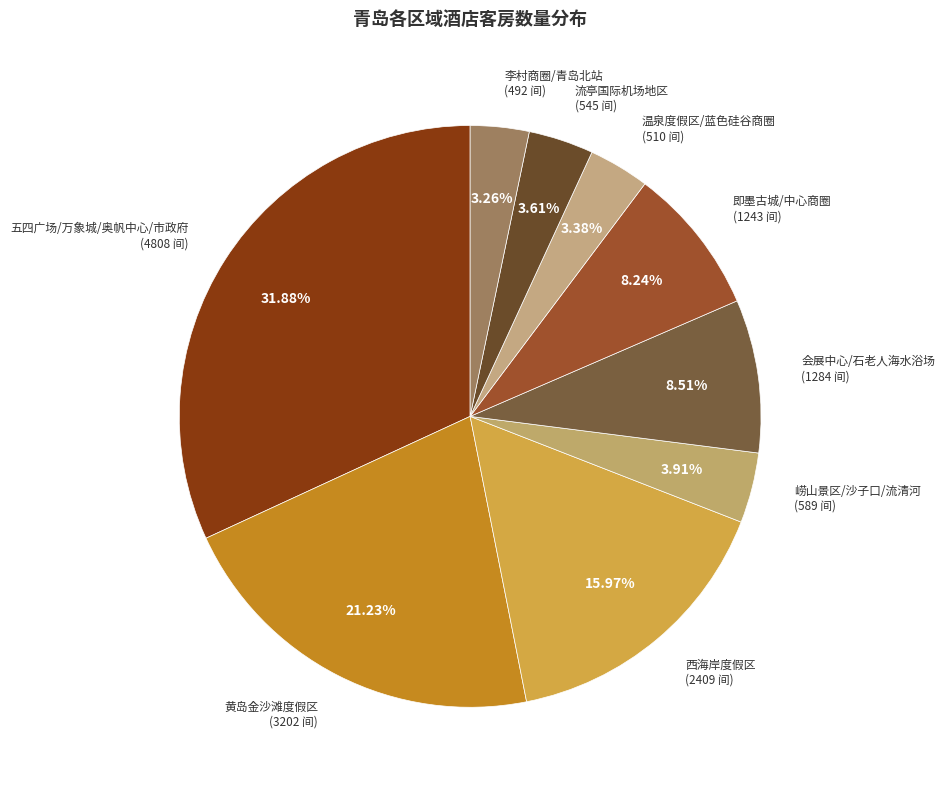

Count the number of slices in the pie.

9